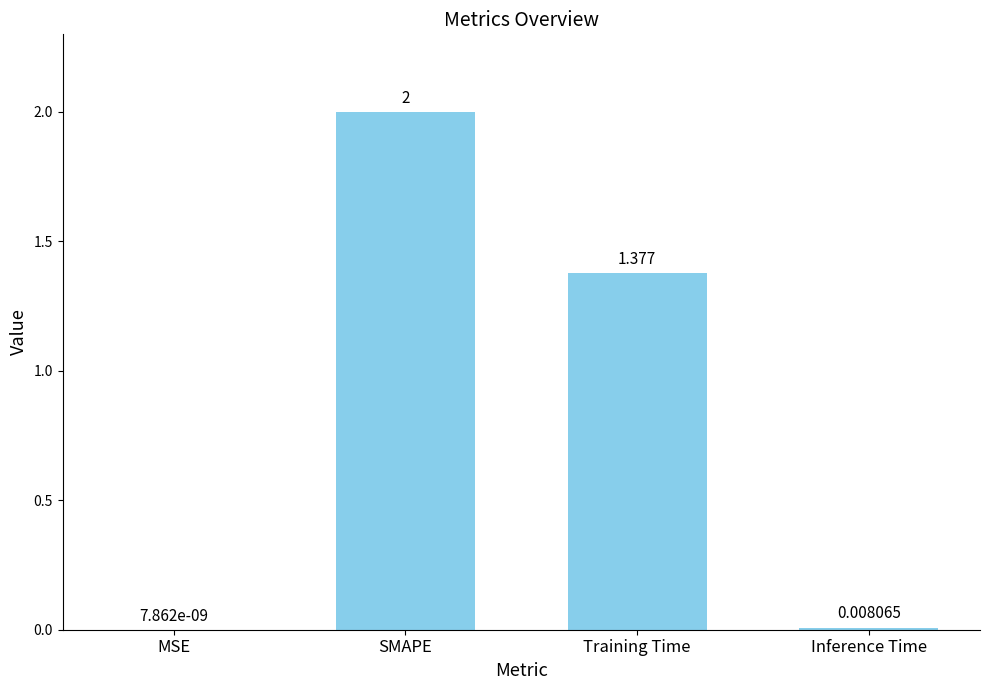

At which label is the value closest to 1?

Training Time